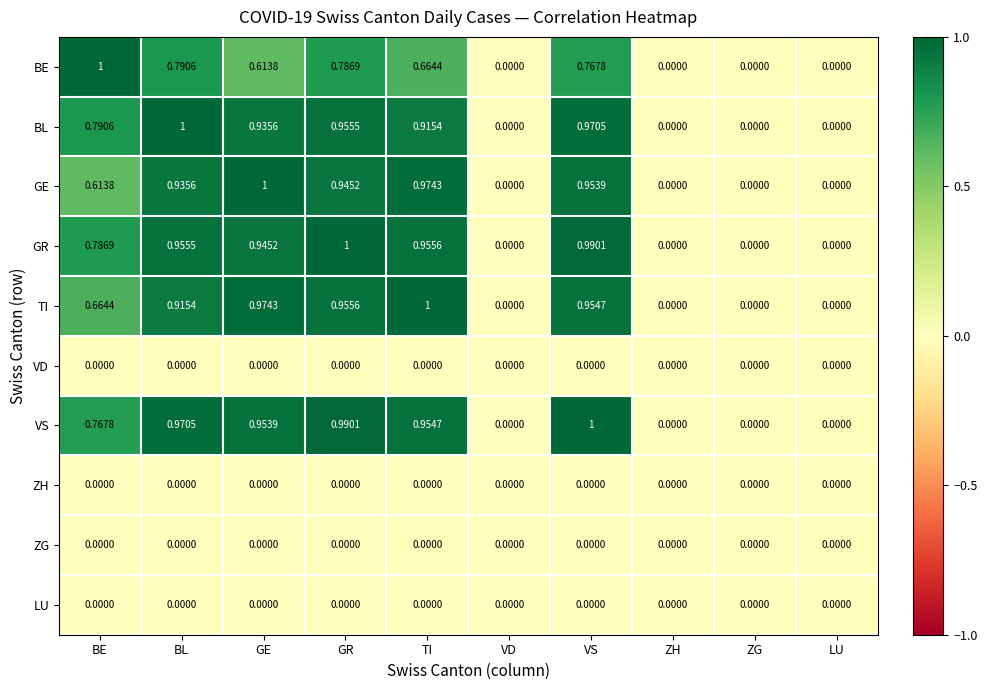

Between BE and VD, which series saw the biggest shift?

BE